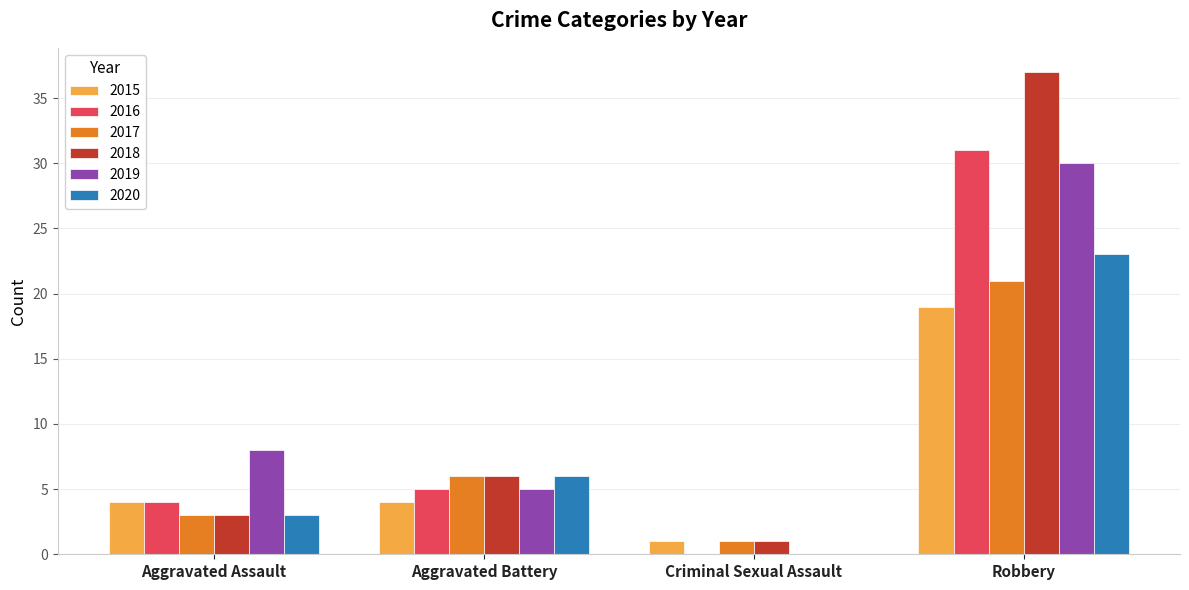

How many distinct data groups are displayed?

6